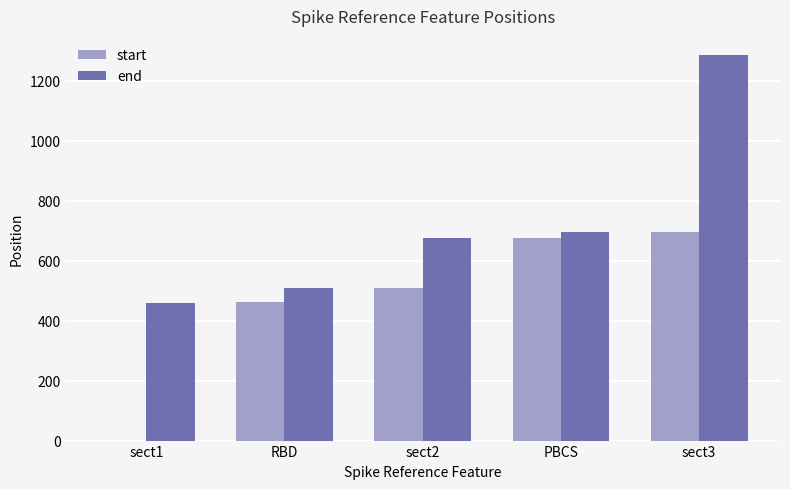

How many data points does each series have?

5